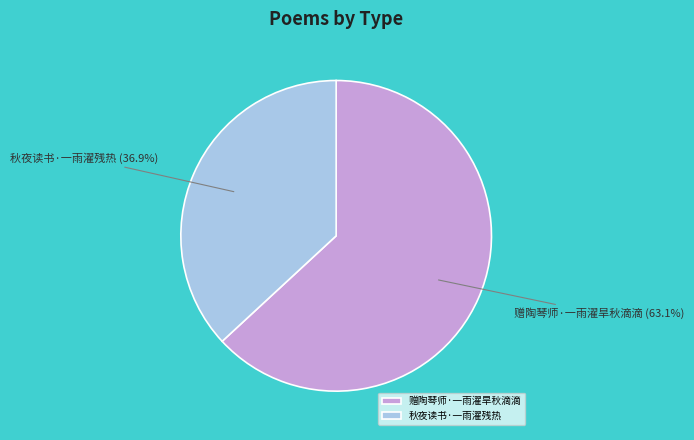

Approximately how many times larger is the value at 秋夜读书·一雨濯残热 compared to 赠陶琴师·一雨濯旱秋滴滴?

0.6